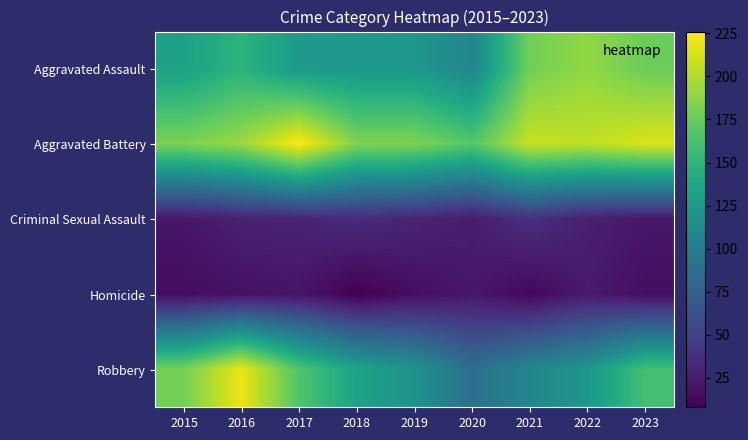

What is the spread (max minus min) of values at 2017?

206